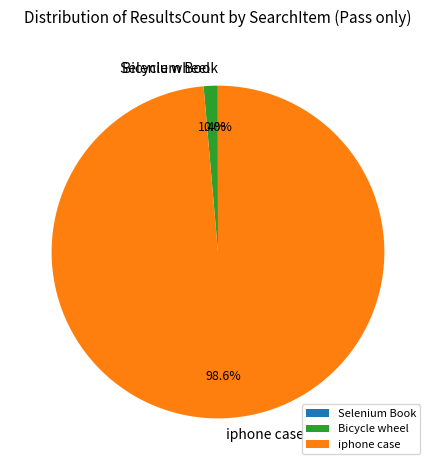

Combined, what portion of the pie is iphone case and Bicycle wheel?

100.0%